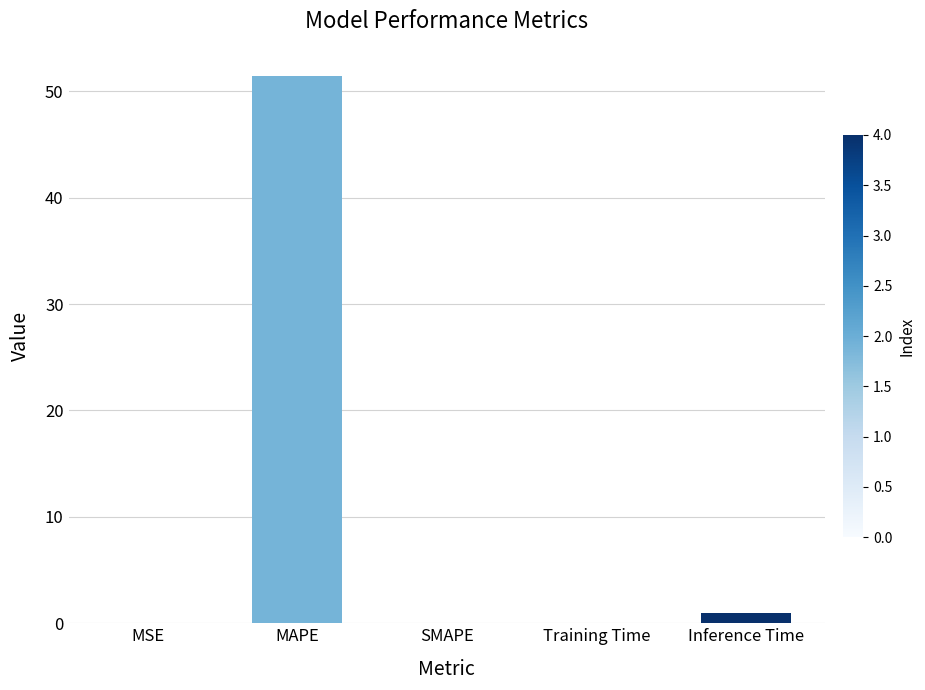

True or false: the data shows 51.4 at MAPE.

True